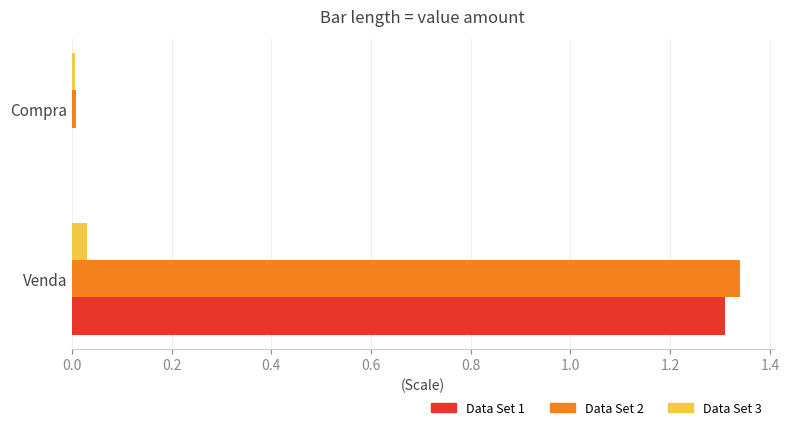

At which category is the sum across all series the highest?

Venda